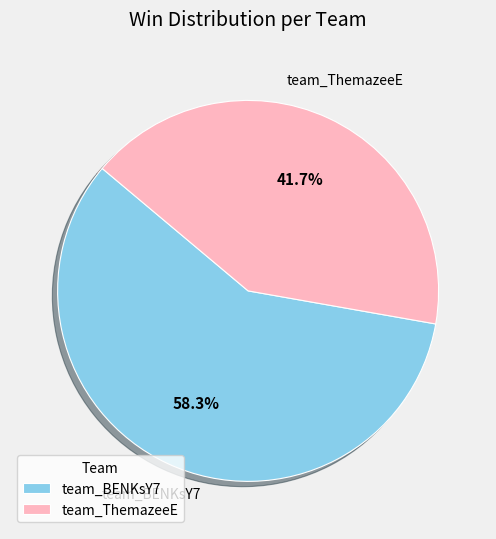

Rank the categories by value from highest to lowest.

team_BENKsY7, team_ThemazeeE